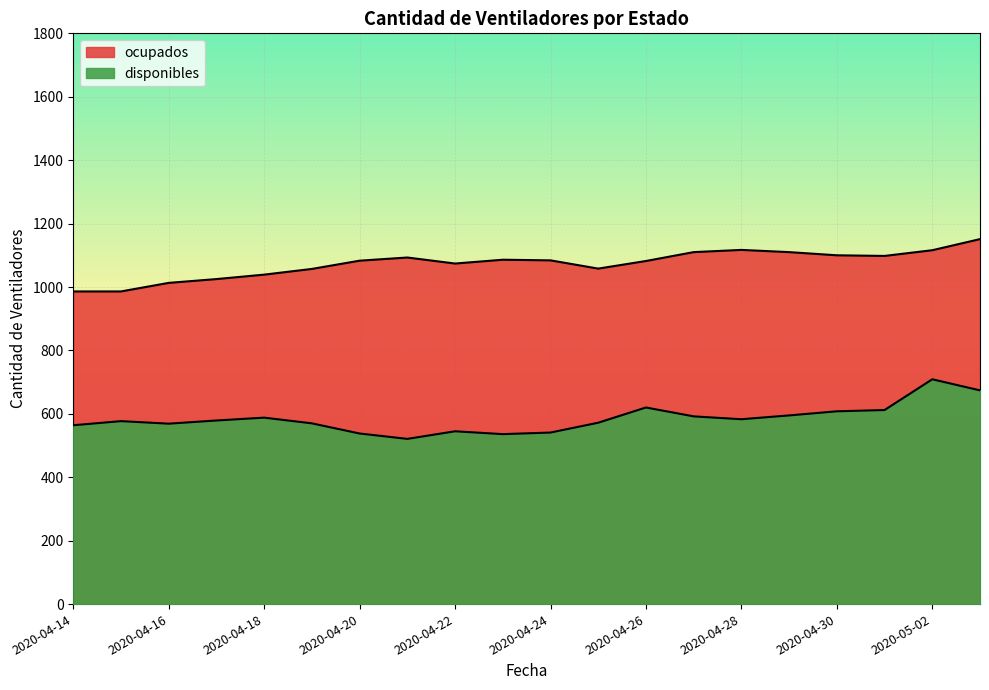

How many data points in disponibles are less than 579?

10